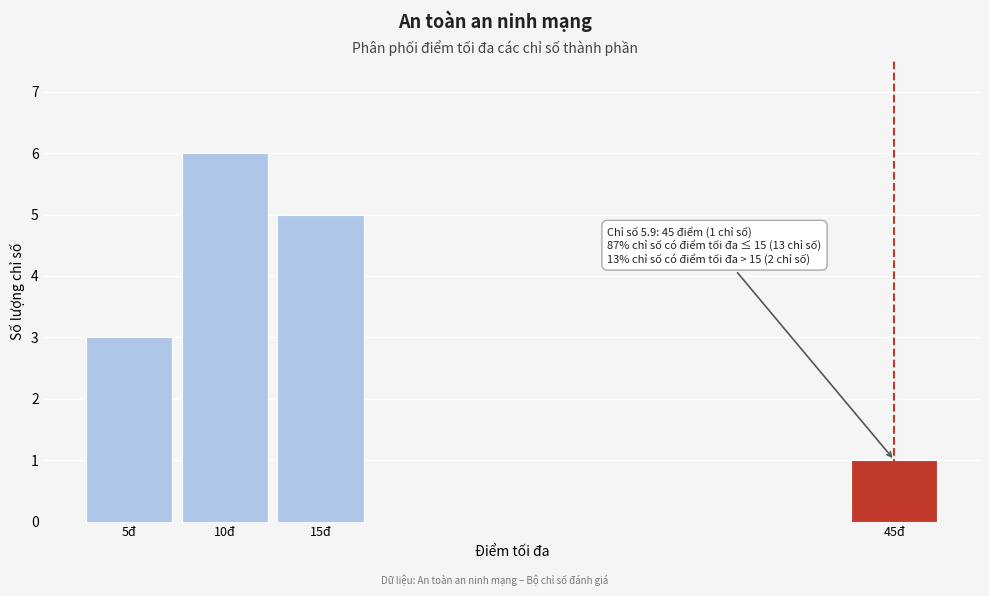

Reading left to right, list all the values displayed in this chart.

5đ=3	10đ=6	15đ=5	45đ=1